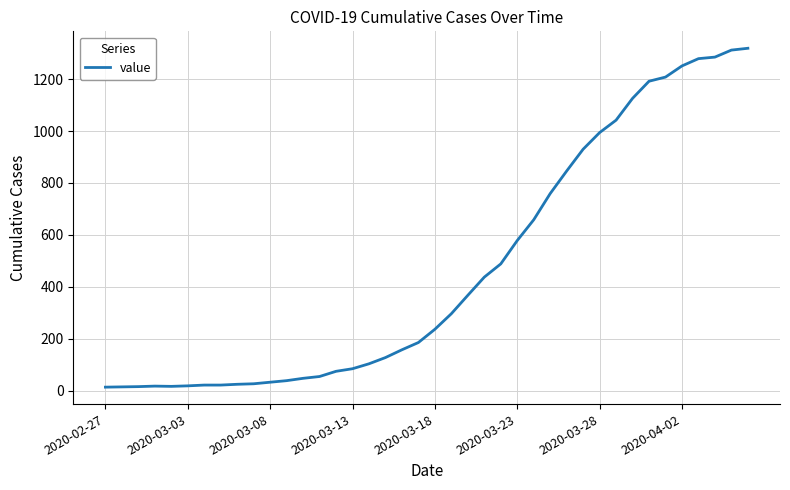

What is the difference between the maximum and minimum values?

1306